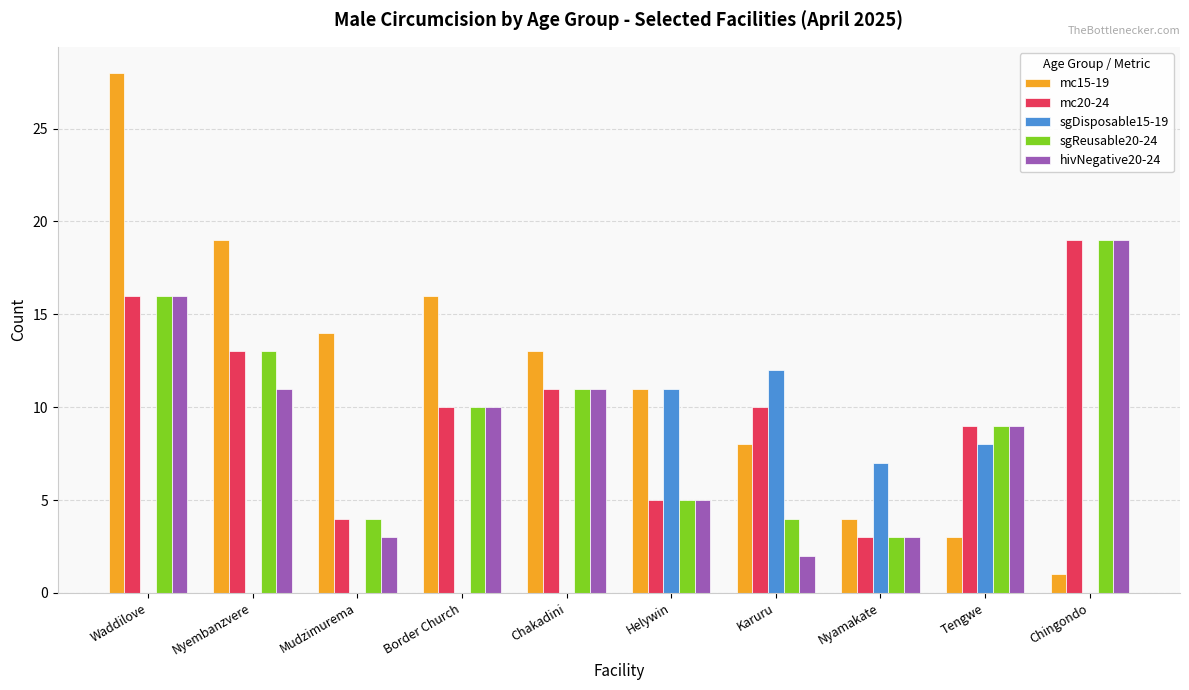

Reading left to right, extract all data points from this chart.

mc15-19: 28	19	14	16	13	11	8	4	3	1
mc20-24: 16	13	4	10	11	5	10	3	9	19
sgDisposable15-19: 0	0	0	0	0	11	12	7	8	0
sgReusable20-24: 16	13	4	10	11	5	4	3	9	19
hivNegative20-24: 16	11	3	10	11	5	2	3	9	19